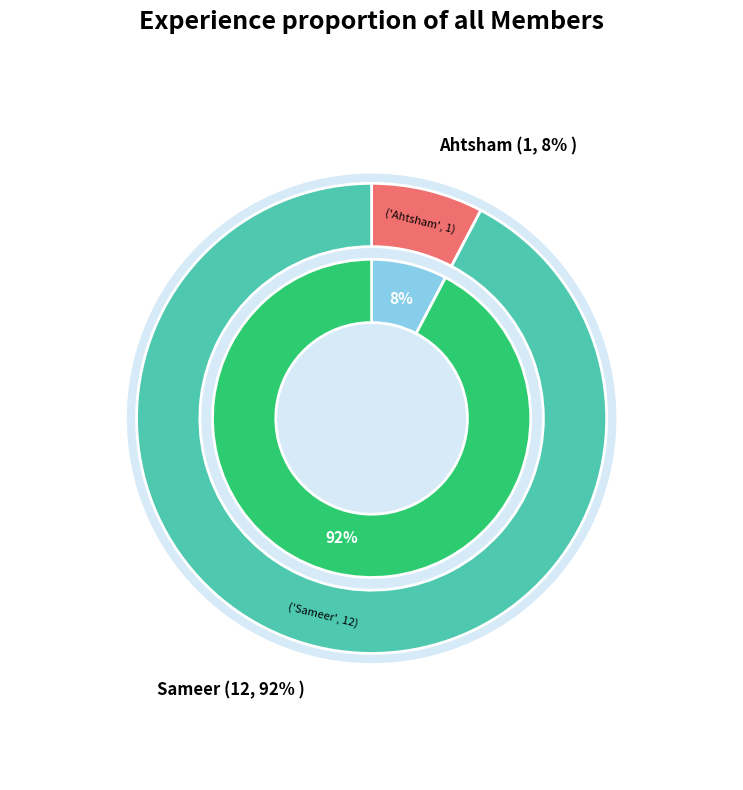

Count the number of slices in the pie.

2